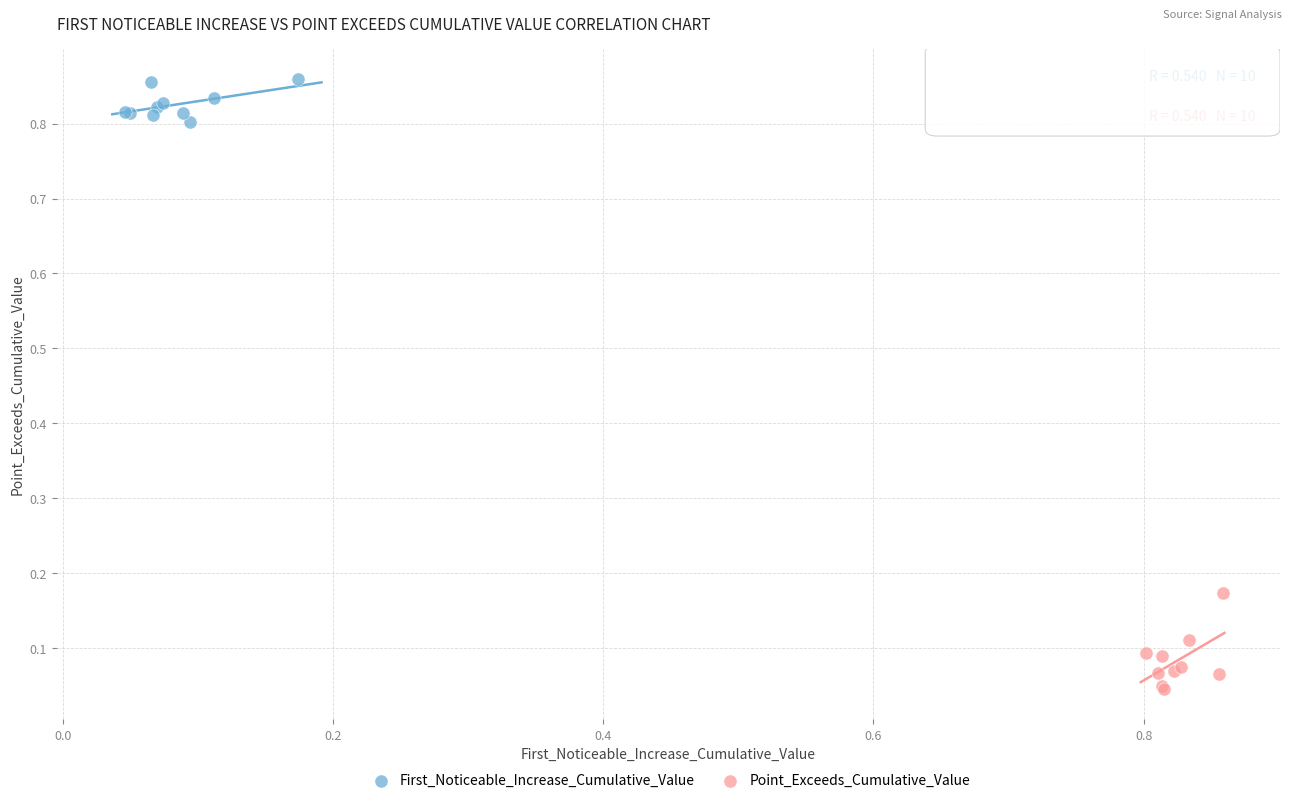

Which series has the largest Y range (max minus min)?

Point_Exceeds_Cumulative_Value